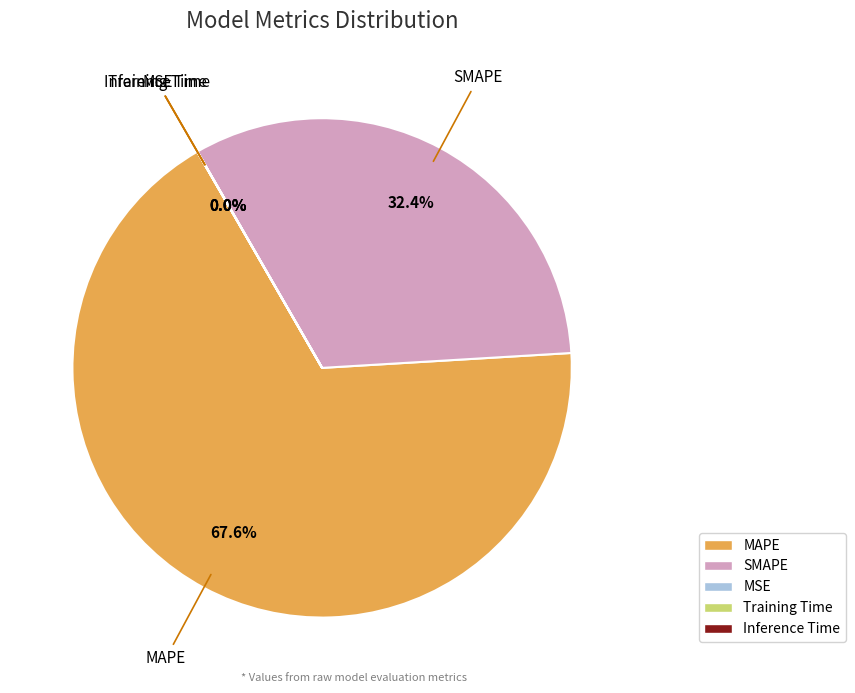

To the nearest percent, what is the average slice percentage?

20%